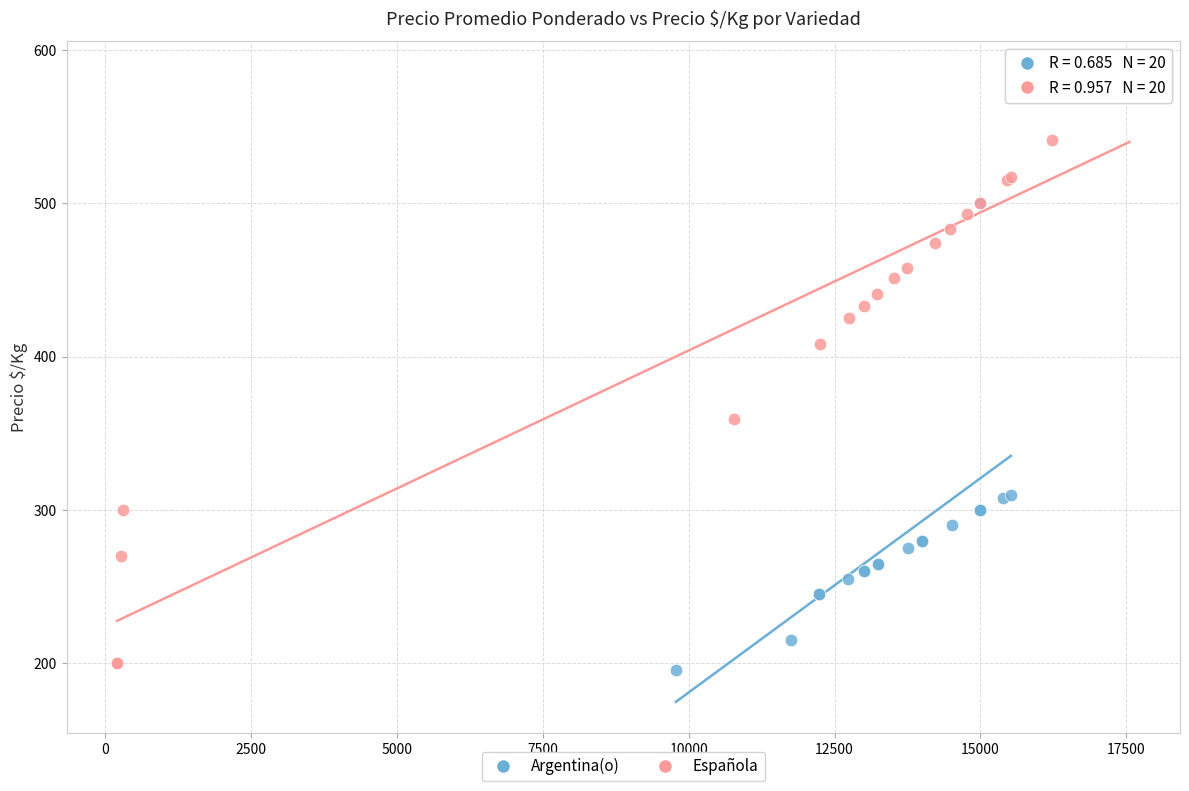

What are all the series names shown in the legend?

Argentina(o), Española